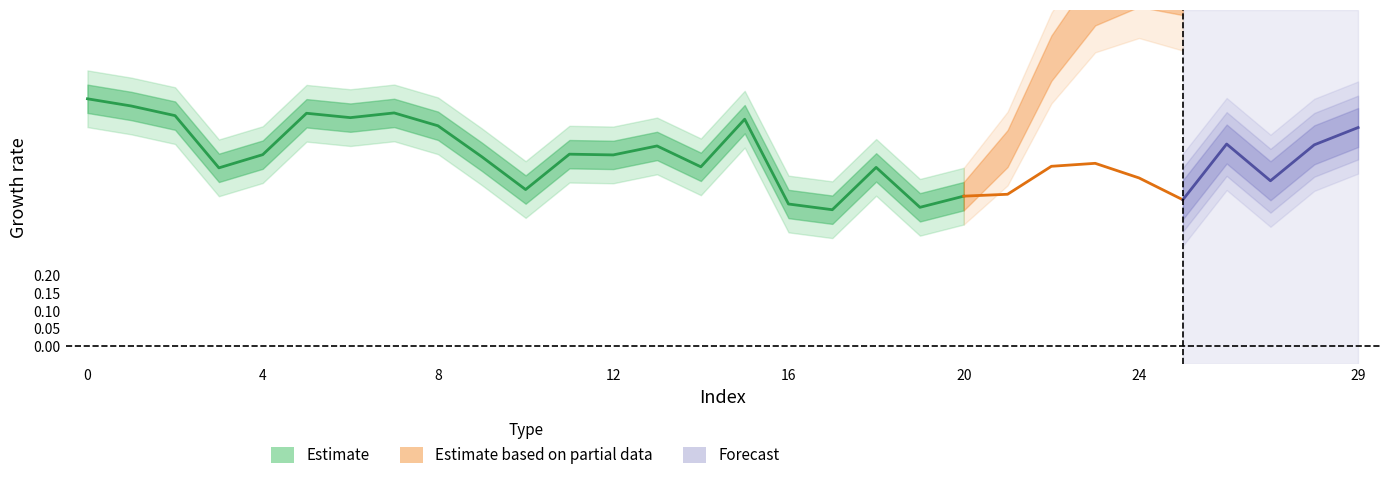

How many series are shown in this chart?

3